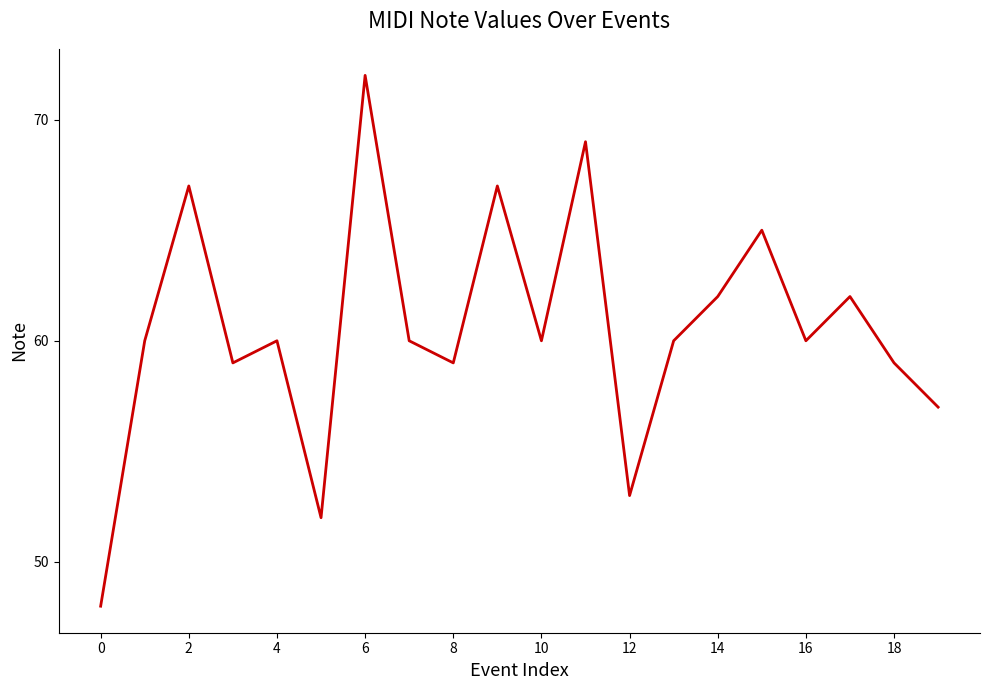

What is the difference between the maximum and second lowest values?

20